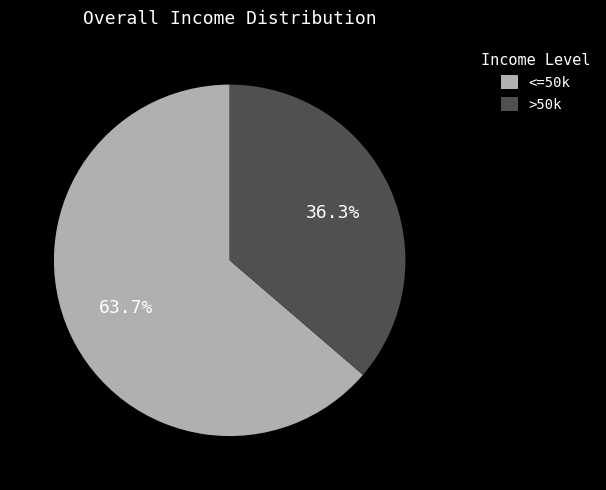

Rank the categories by value from highest to lowest.

<=50k, >50k